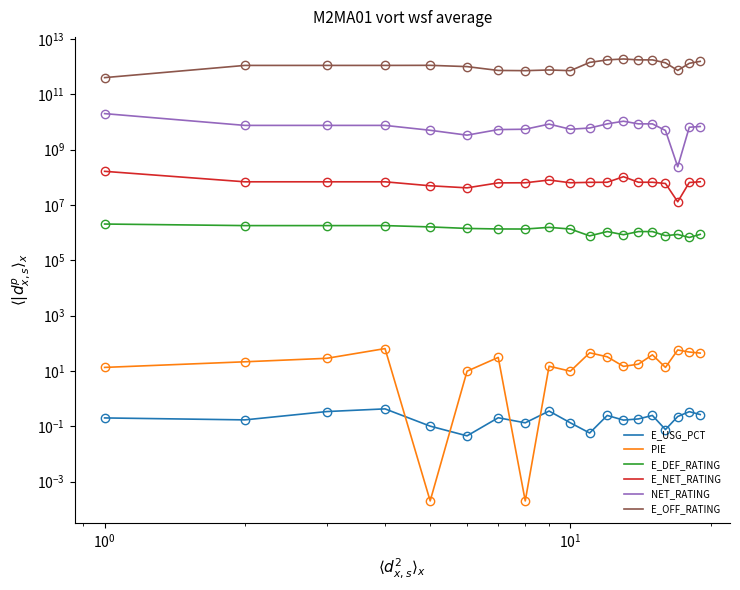

Count the number of categories in the chart.

19